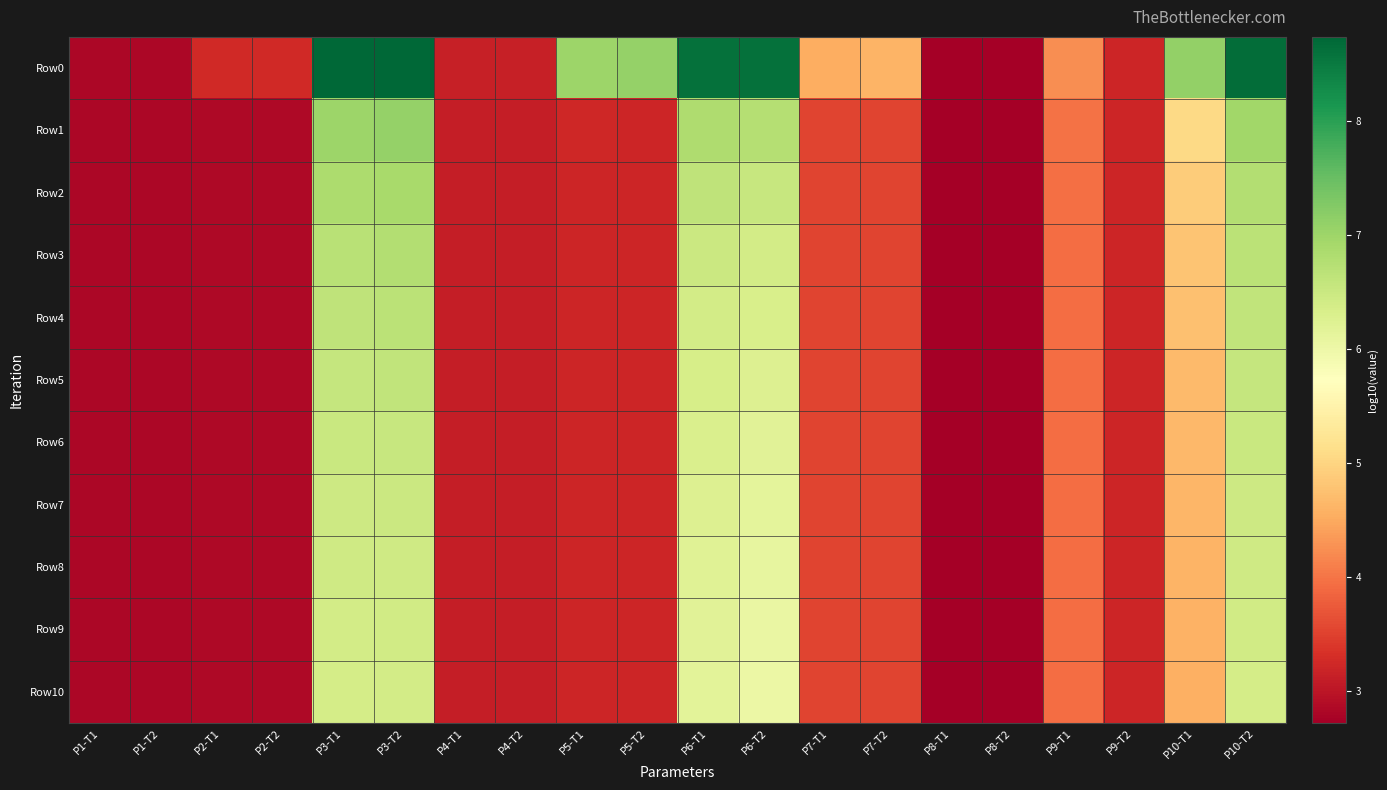

Which series has the largest total across all categories?

Row0